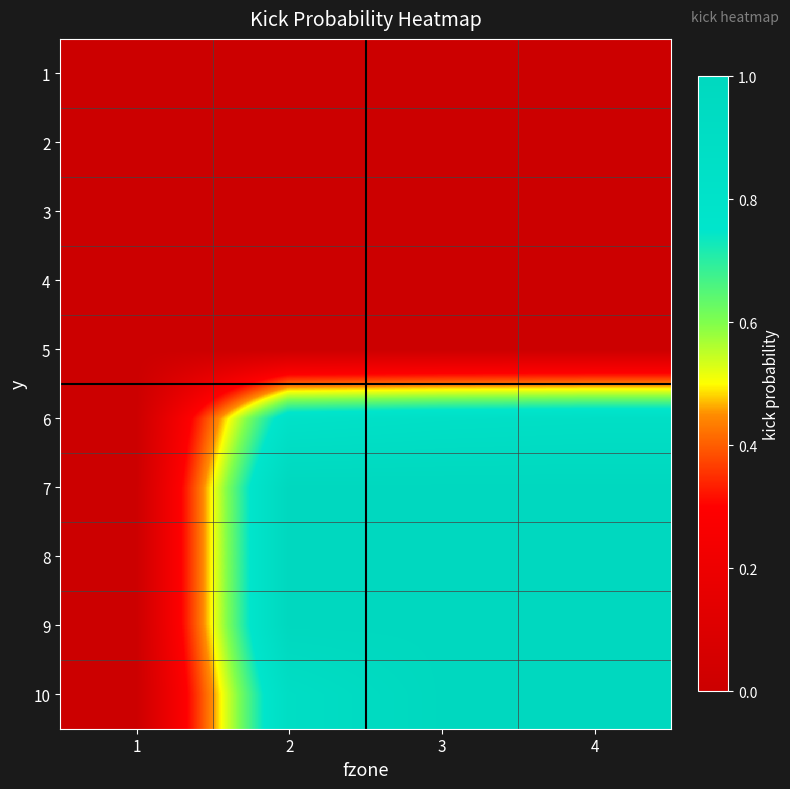

Which series changed the most between 1 and 4?

7